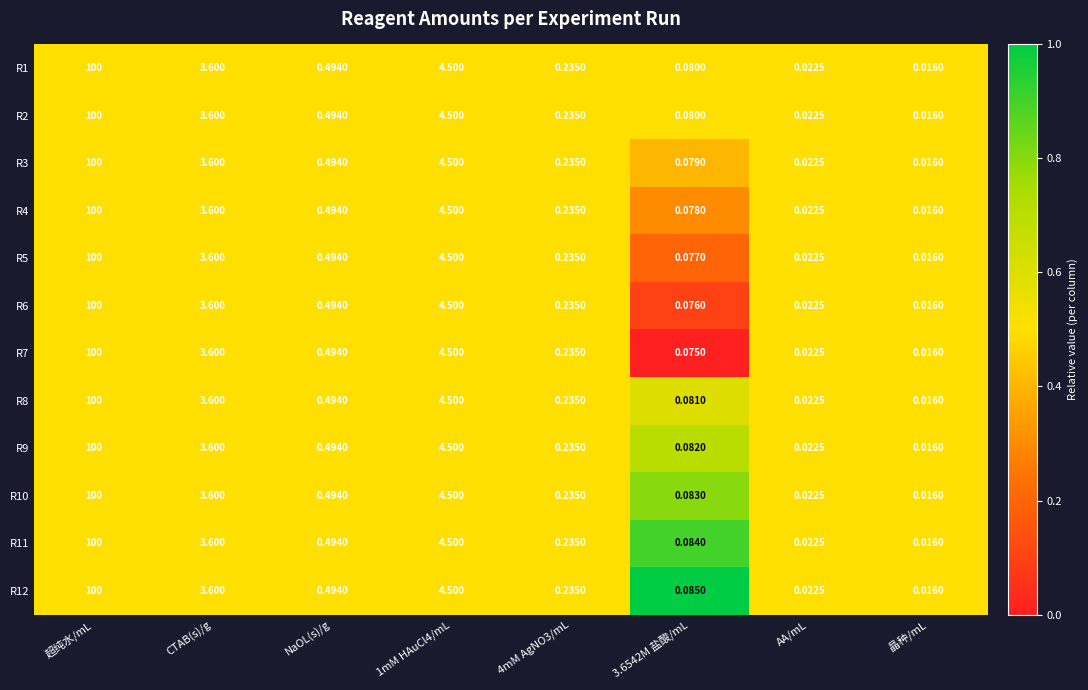

Is the value of R6 at NaOL(s)/g greater than the value of R3 at 4mM AgNO3/mL?

Yes